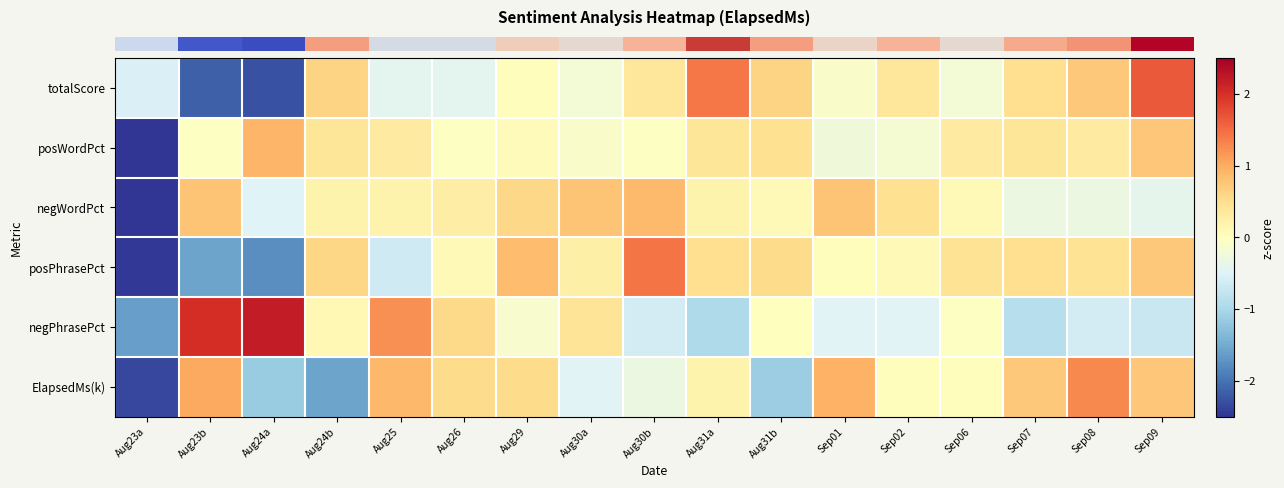

What is the difference between the highest and lowest values at Sep09?

2.4